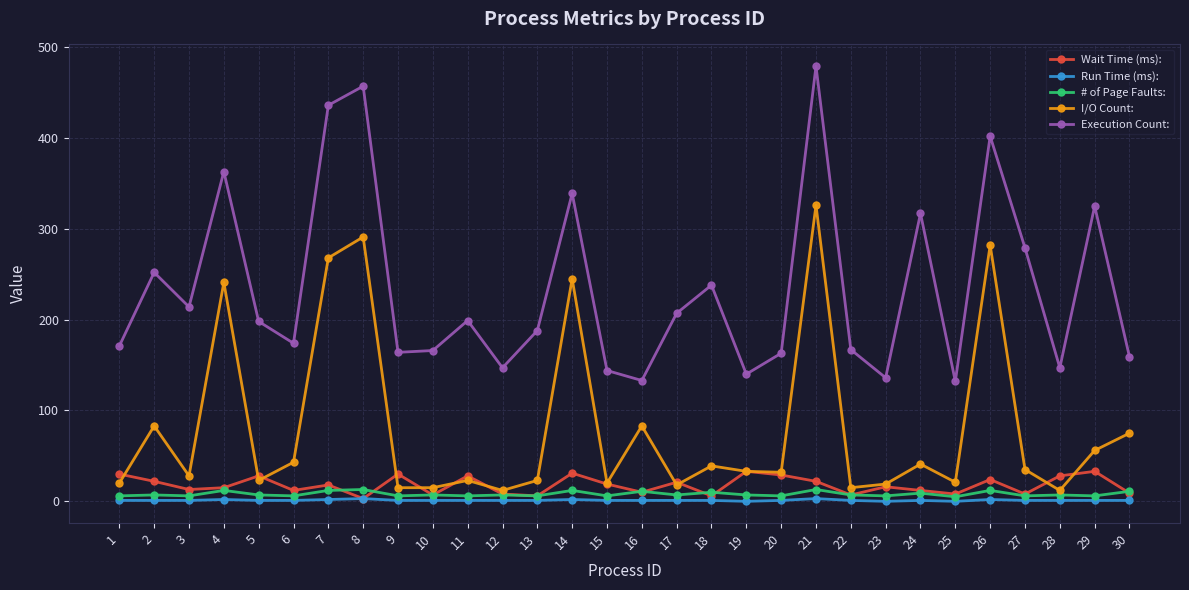

How many values in the # of Page Faults: series are below 7?

12